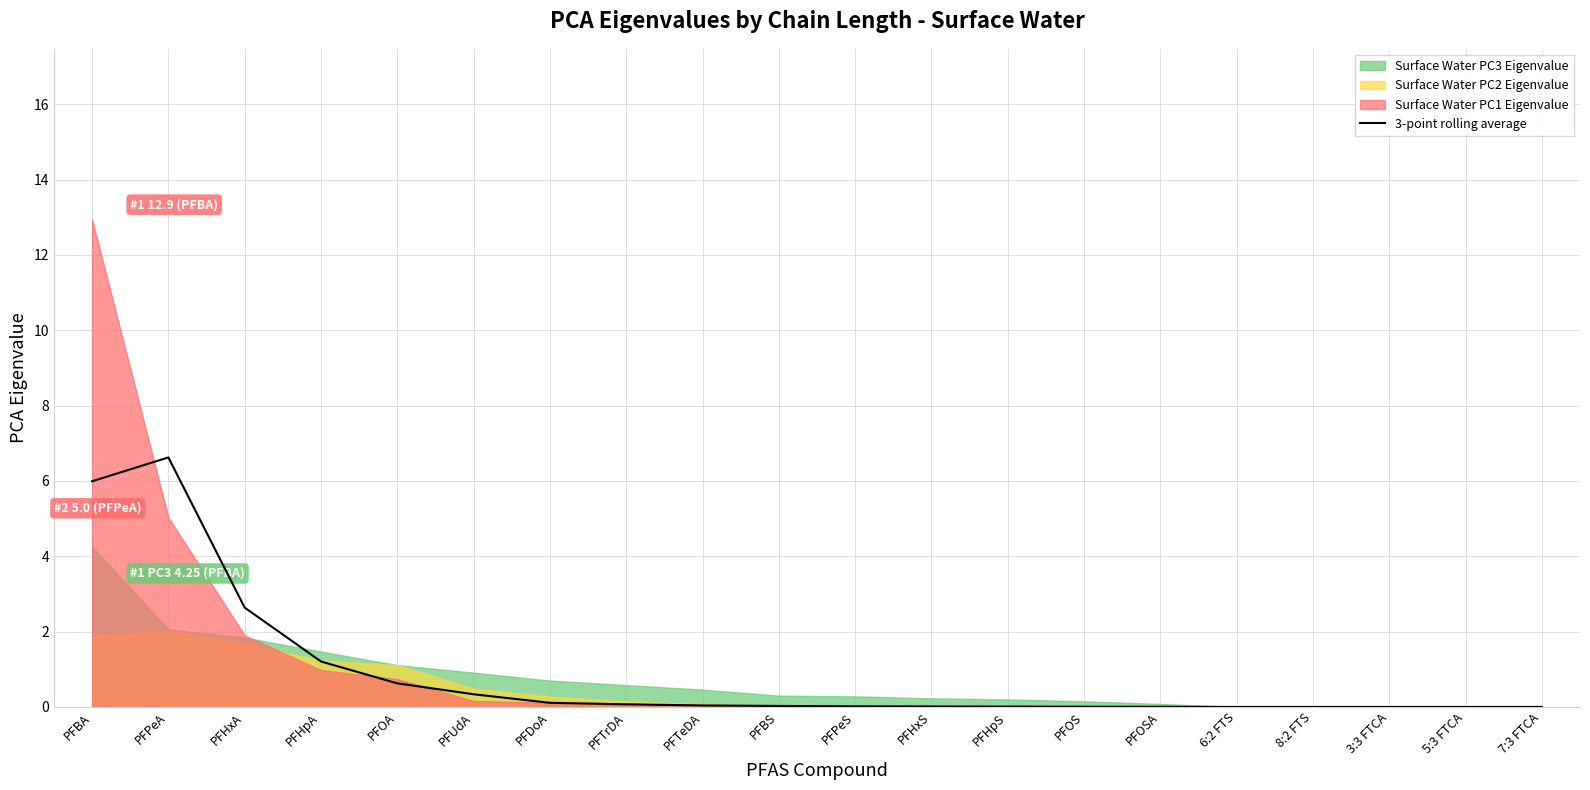

The 3-point rolling average series shows 6.0 at PFBA. True or false?

True